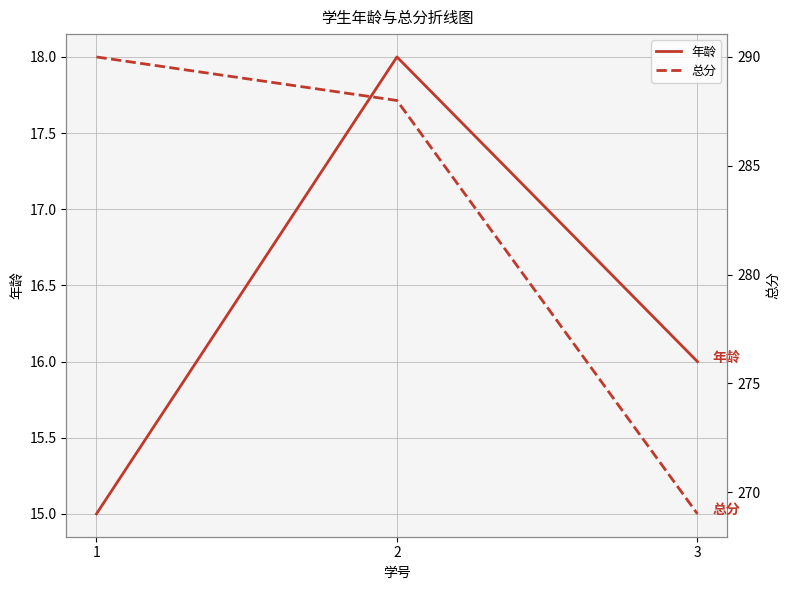

What is the difference between the highest and lowest values at 3?

253